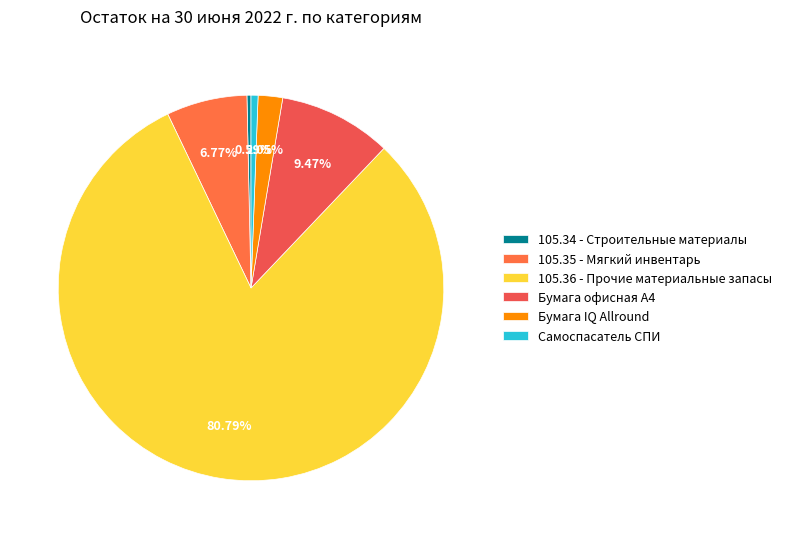

Is it true that 105.35 - Мягкий инвентарь is 7% of the pie?

True